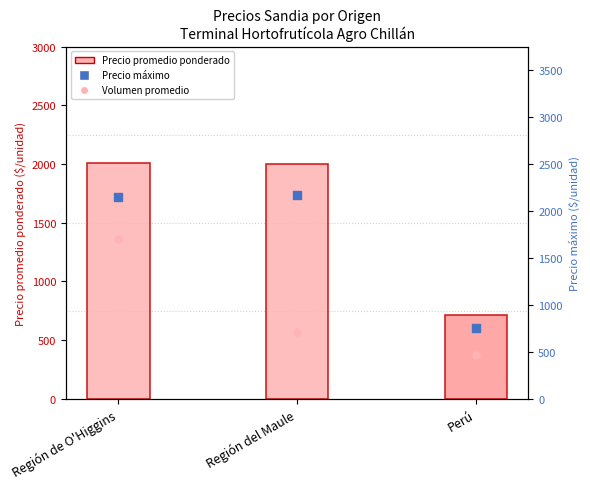

Is the value of Precio promedio ponderado at Región del Maule greater than the value of Precio máximo at Perú?

Yes